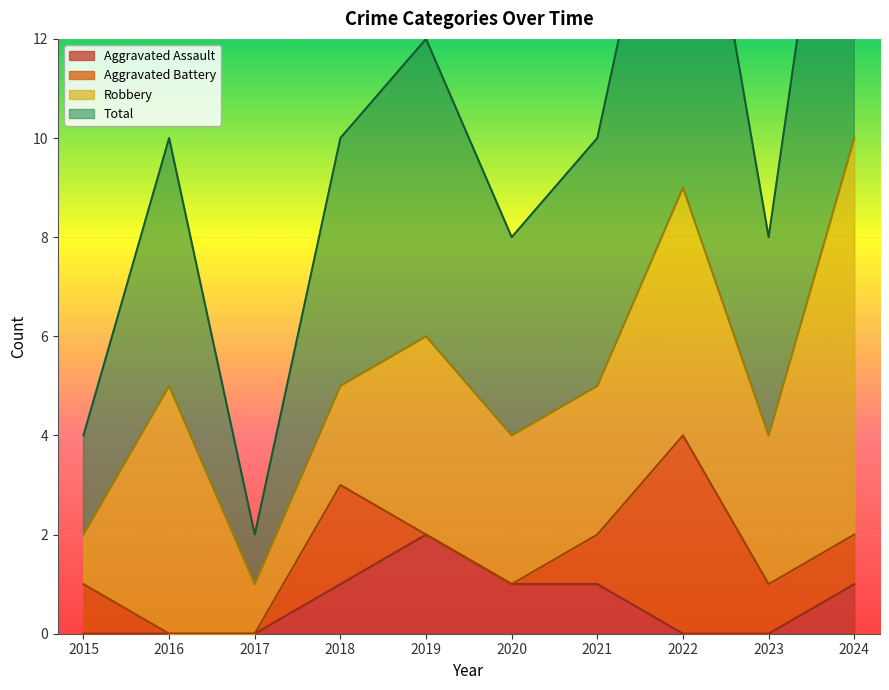

The value of Total at 2018 is 3. True or false?

False